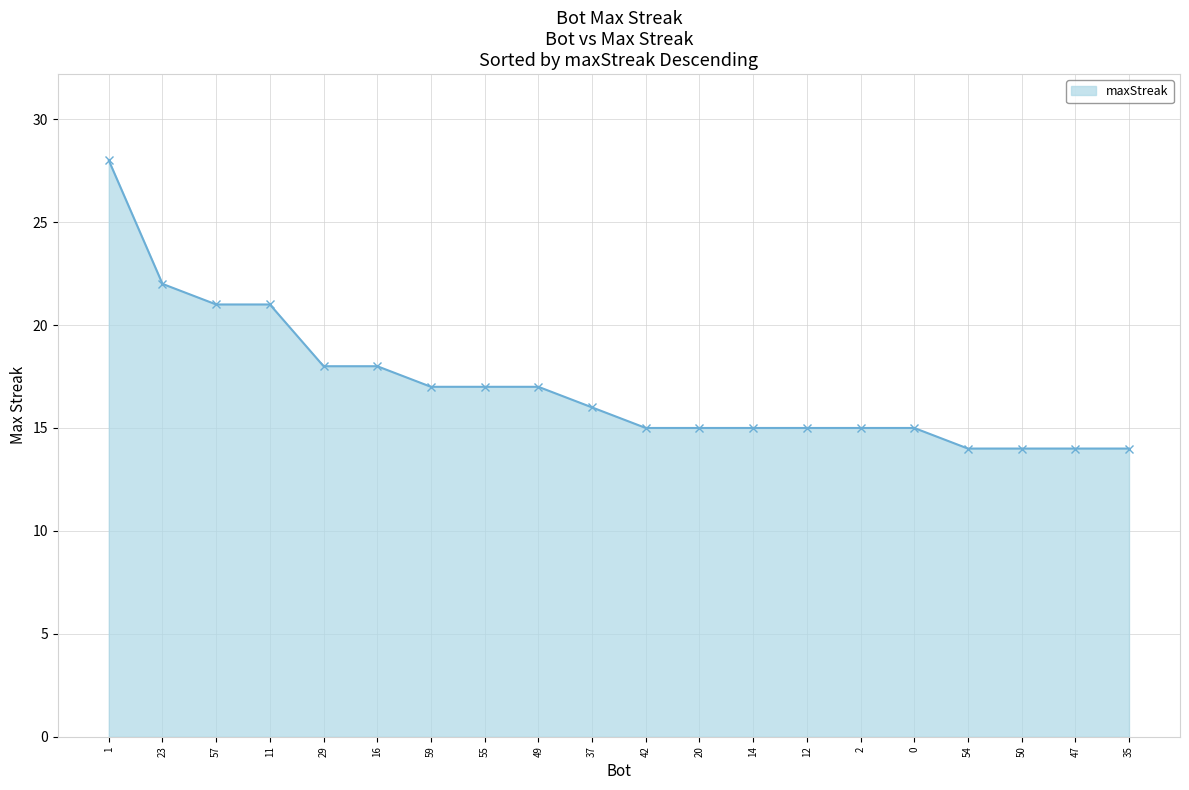

What is the value of the 3rd point from the left?

21